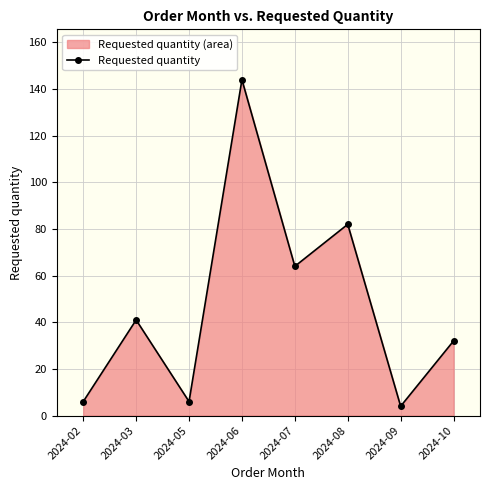

How many lines are shown in the chart?

1